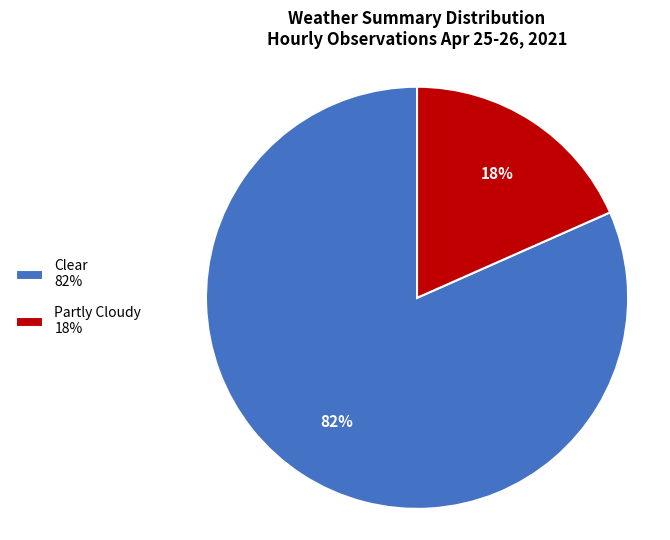

Is there any slice that represents more than half of the pie?

Yes